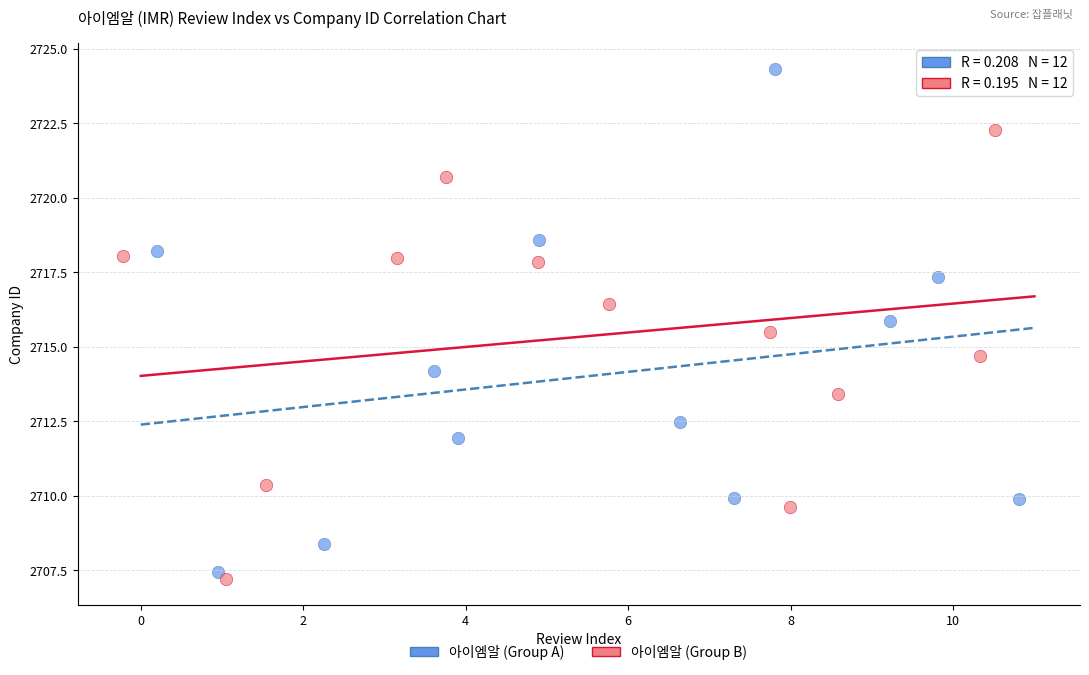

Which series contains the lowest Y value?

아이엠알 (Group B)